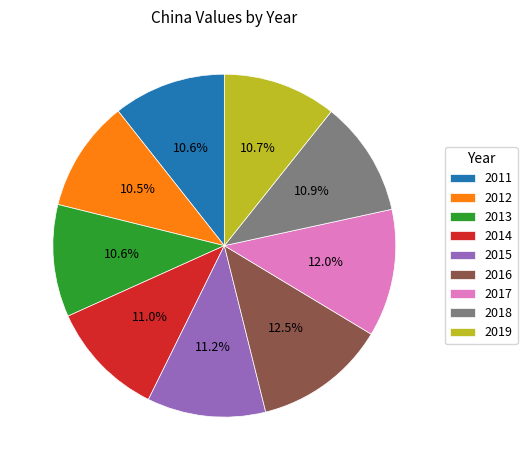

To the nearest percent, what portion does 2018 represent?

11%